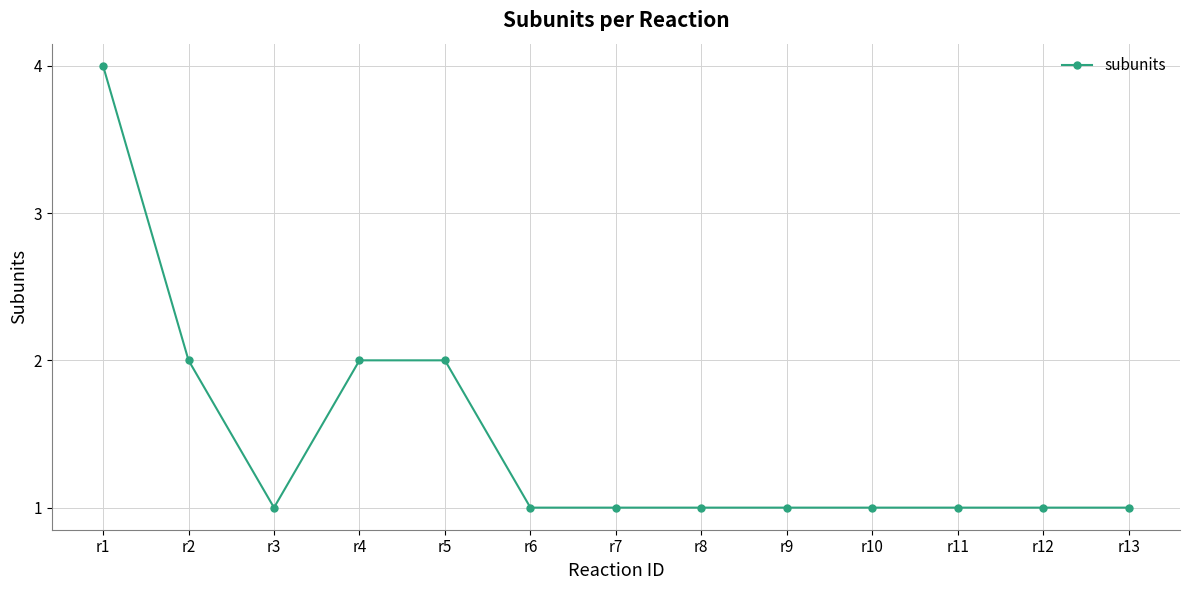

What is the average value?

1